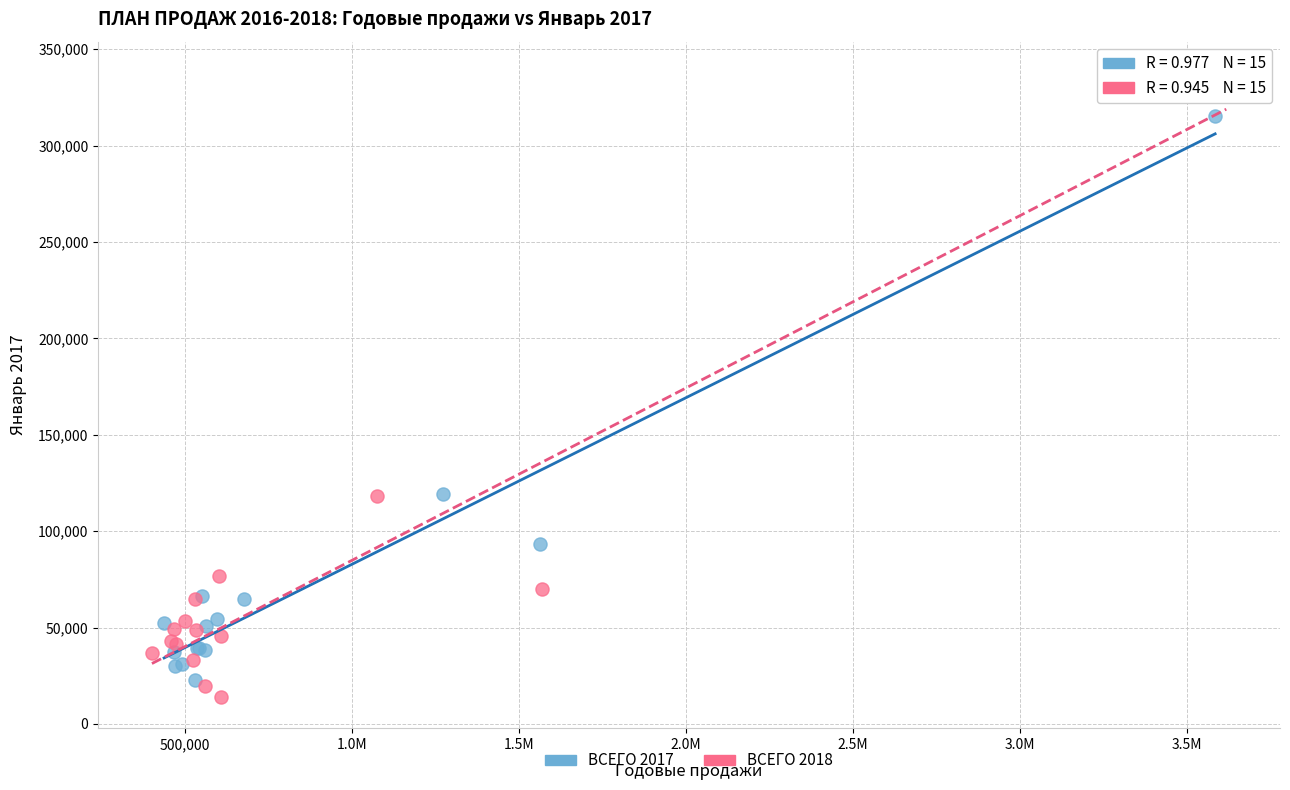

What are all the series names shown in the legend?

ВСЕГО 2017, ВСЕГО 2018